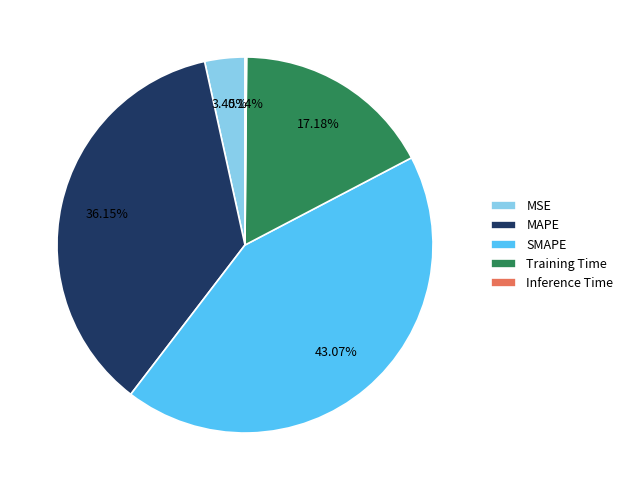

What is the largest slice in the pie chart?

SMAPE